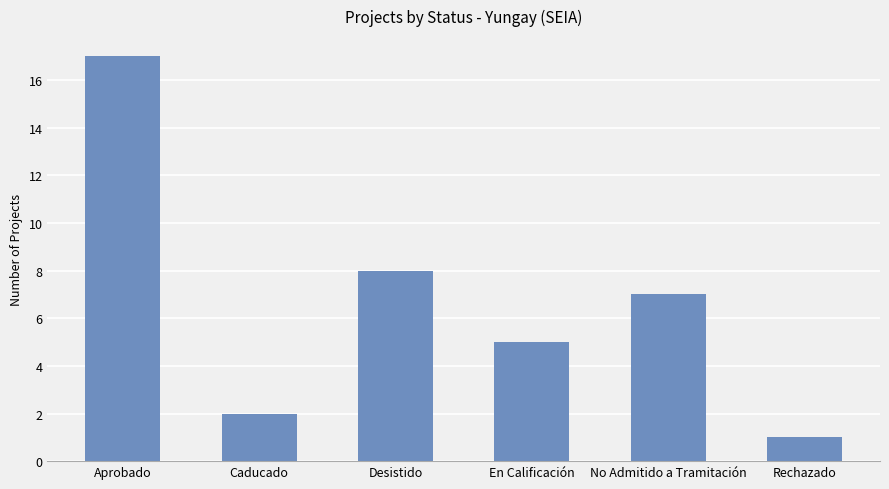

Reading right to left, extract all data points from this chart.

Rechazado=1	No Admitido a Tramitación=7	En Calificación=5	Desistido=8	Caducado=2	Aprobado=17